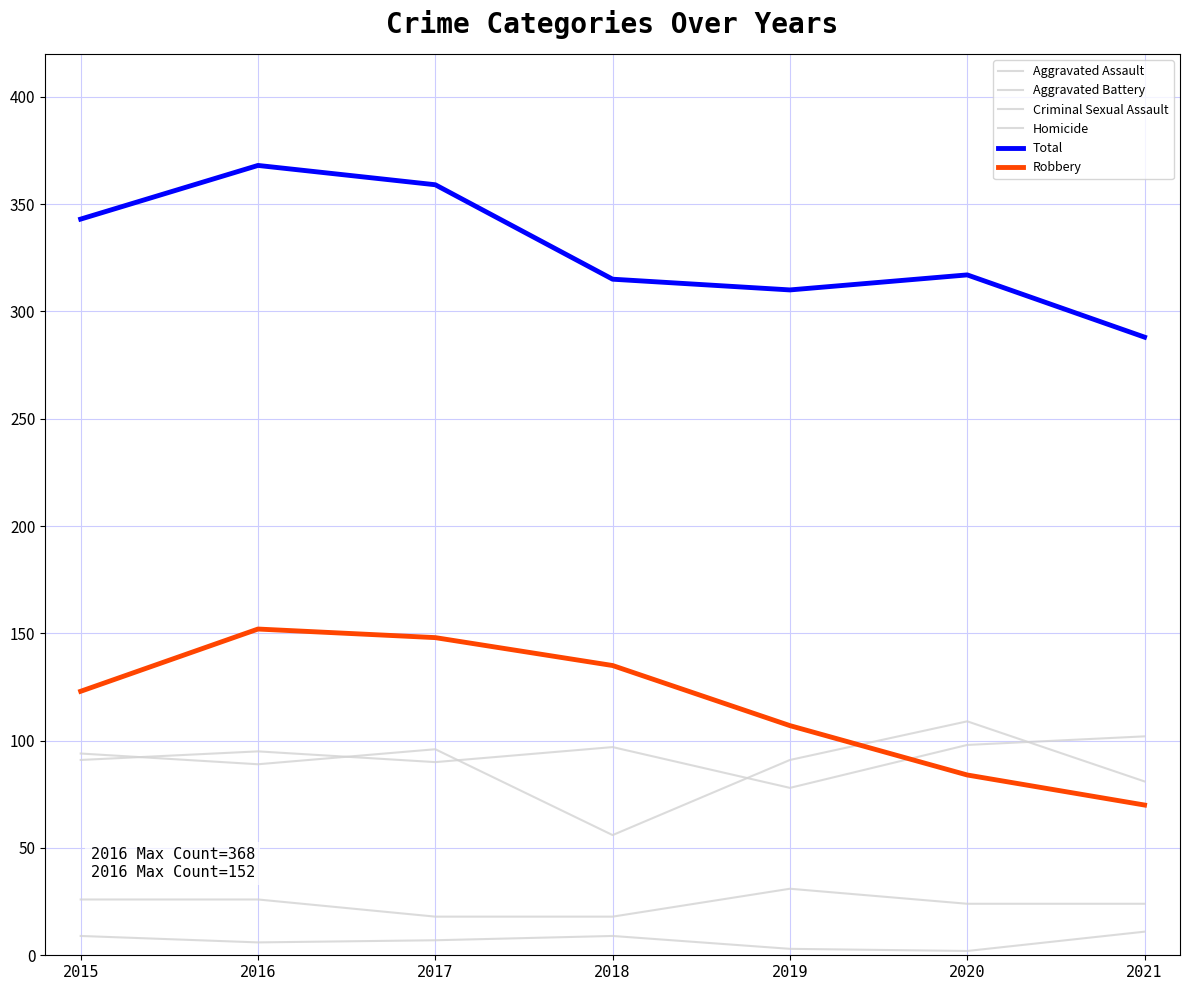

At which label does Aggravated Assault first exceed 95?

2018